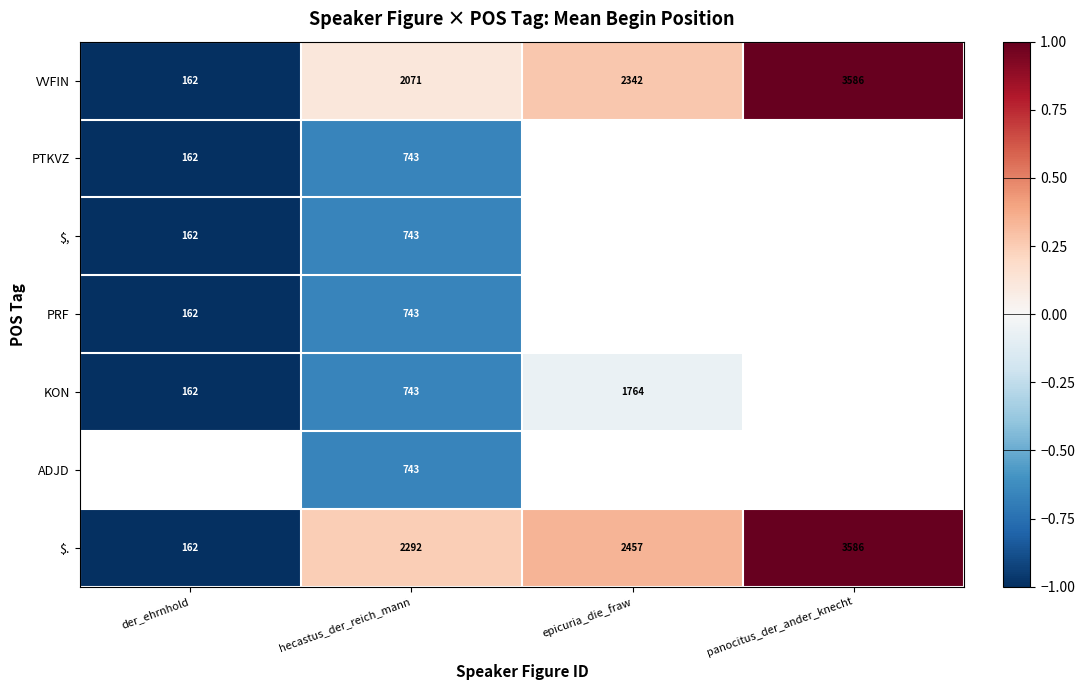

The VVFIN series shows 2342 at epicuria_die_fraw. True or false?

True